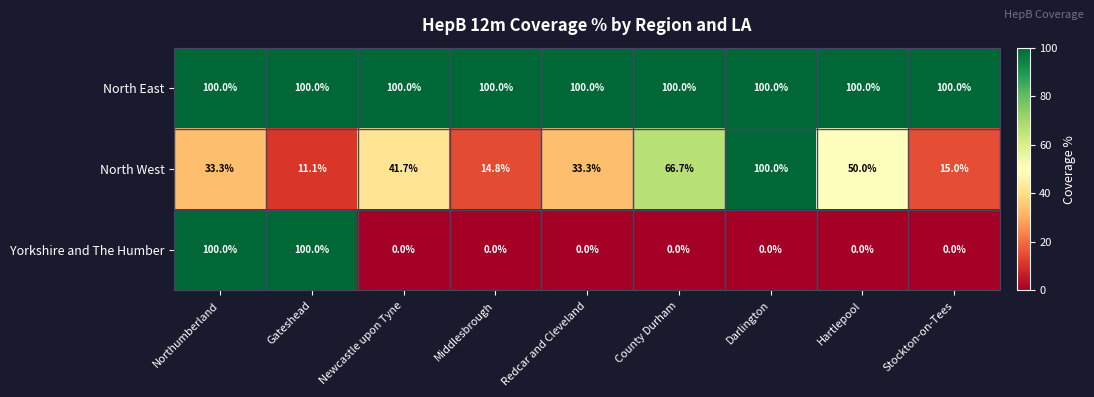

Read the North West value at Darlington.

100.0